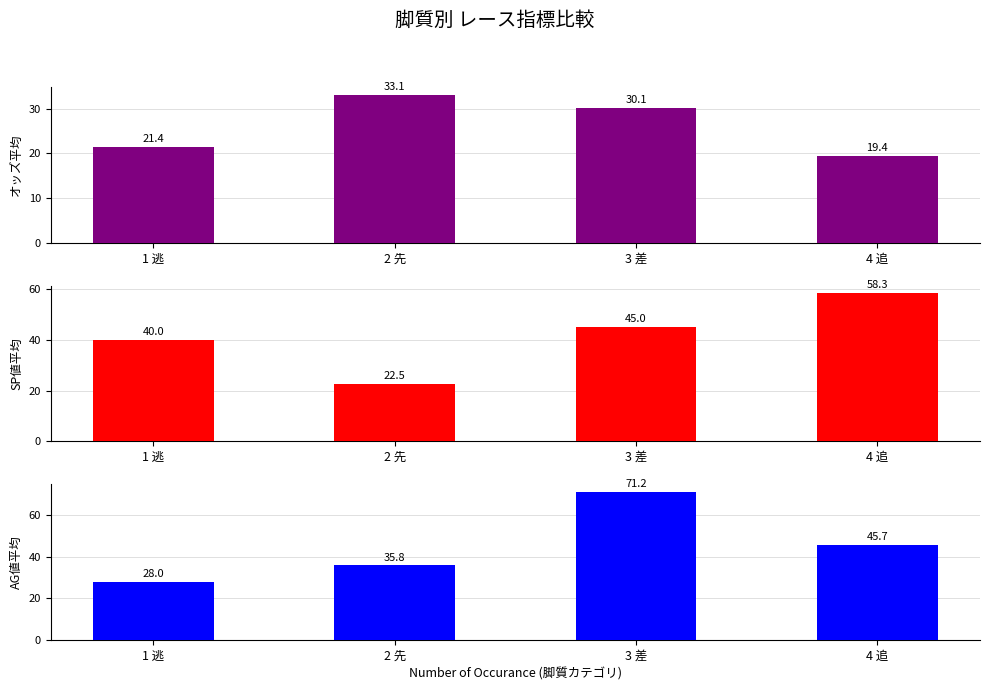

Reading left to right, transcribe all the data shown in this chart.

オッズ平均: 1 逃=21.4	2 先=33.1	3 差=30.1	4 追=19.4
SP値平均: 1 逃=40.0	2 先=22.5	3 差=45.0	4 追=58.3
AG値平均: 1 逃=28.0	2 先=35.8	3 差=71.2	4 追=45.7